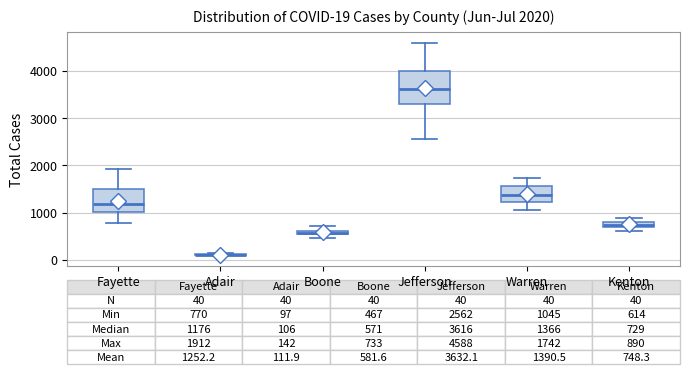

Which box is the tallest, from its lower edge to its upper edge?

Jefferson